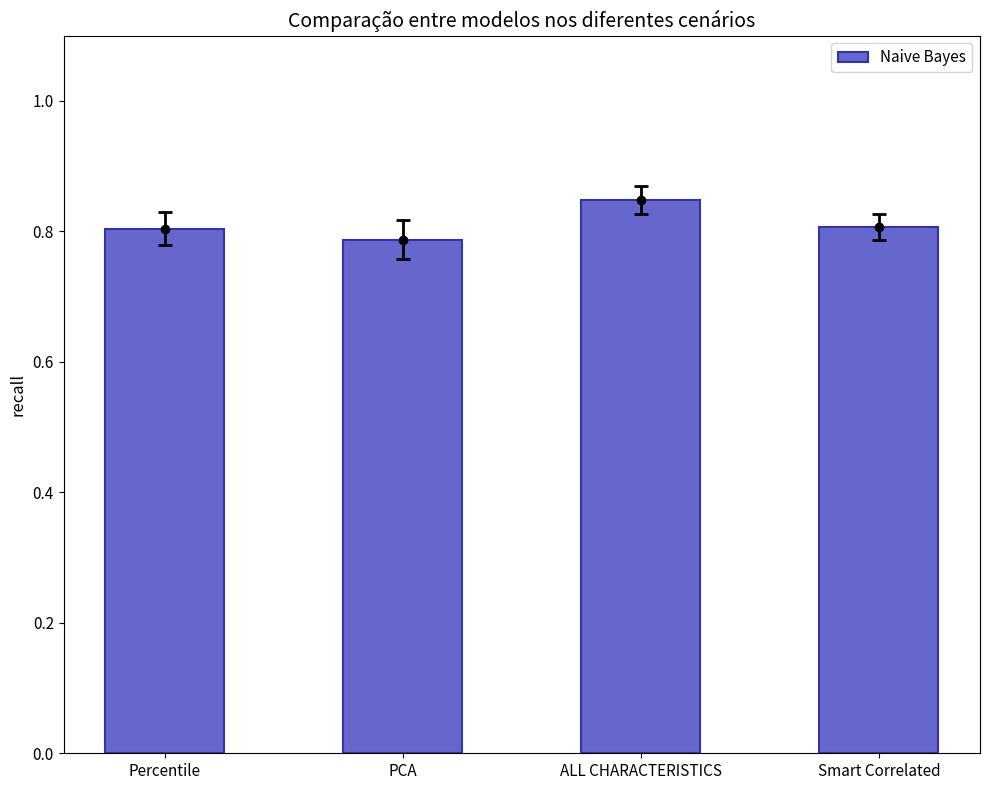

Count the number of data series in this chart.

1